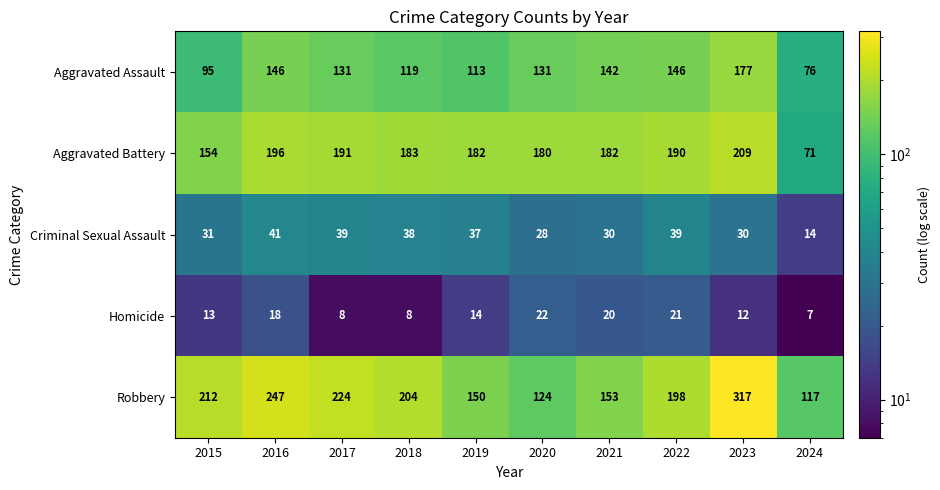

Is it true that Criminal Sexual Assault equals 37 at 2019?

True